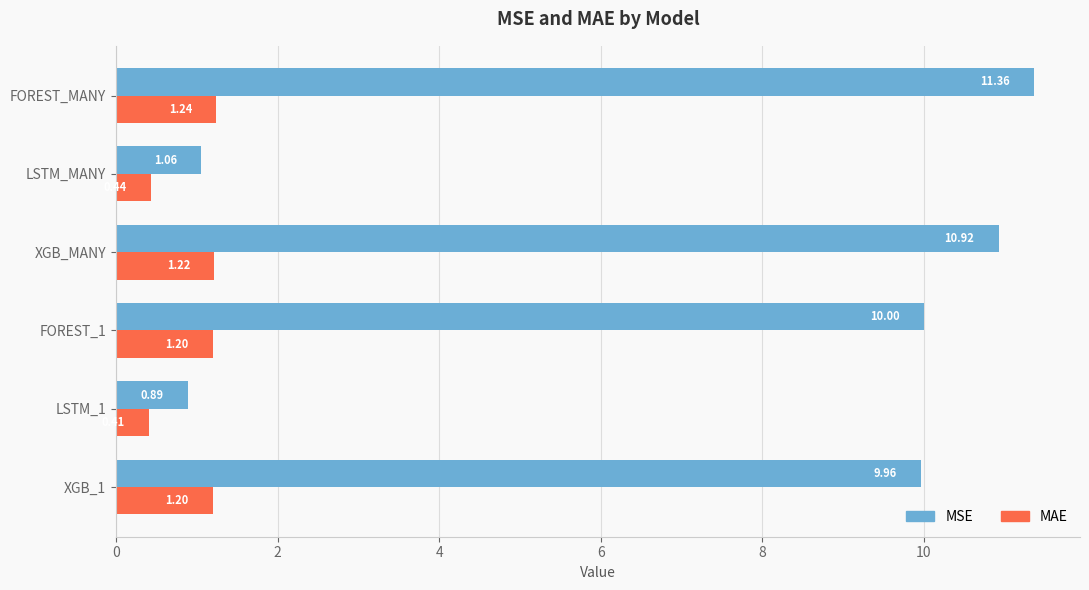

Which category has the highest value in the MSE series?

FOREST_MANY